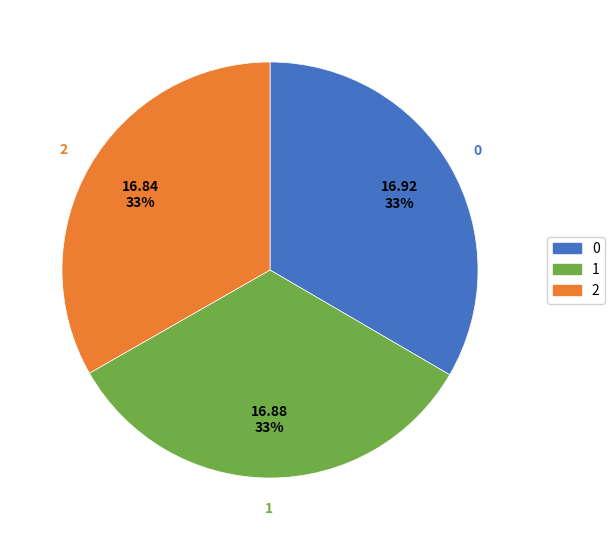

Is the sum of 0 and 1 greater than half?

Yes